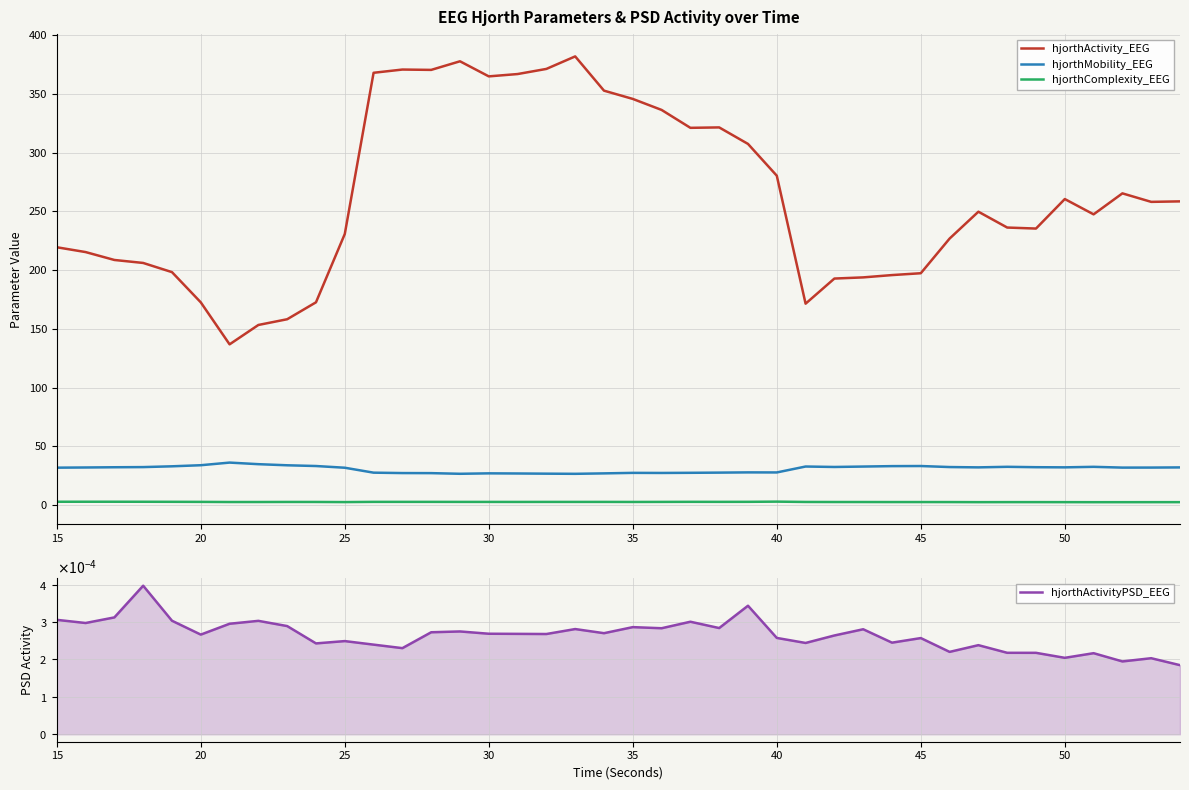

True or false: hjorthComplexity_EEG and hjorthMobility_EEG cross at least once.

False